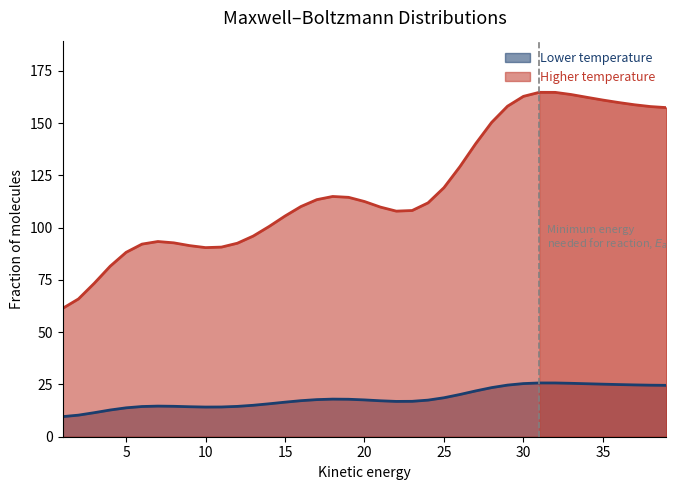

True or false: Lower temperature and Higher temperature intersect in this chart.

False